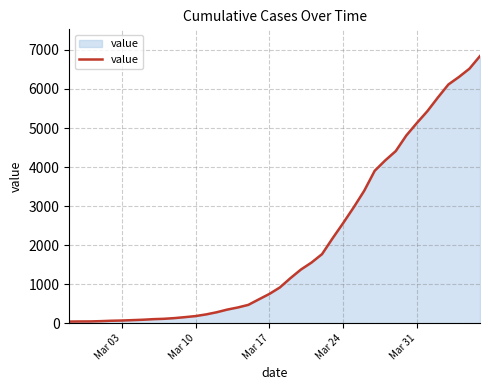

What is the maximum value shown in the chart?

6844